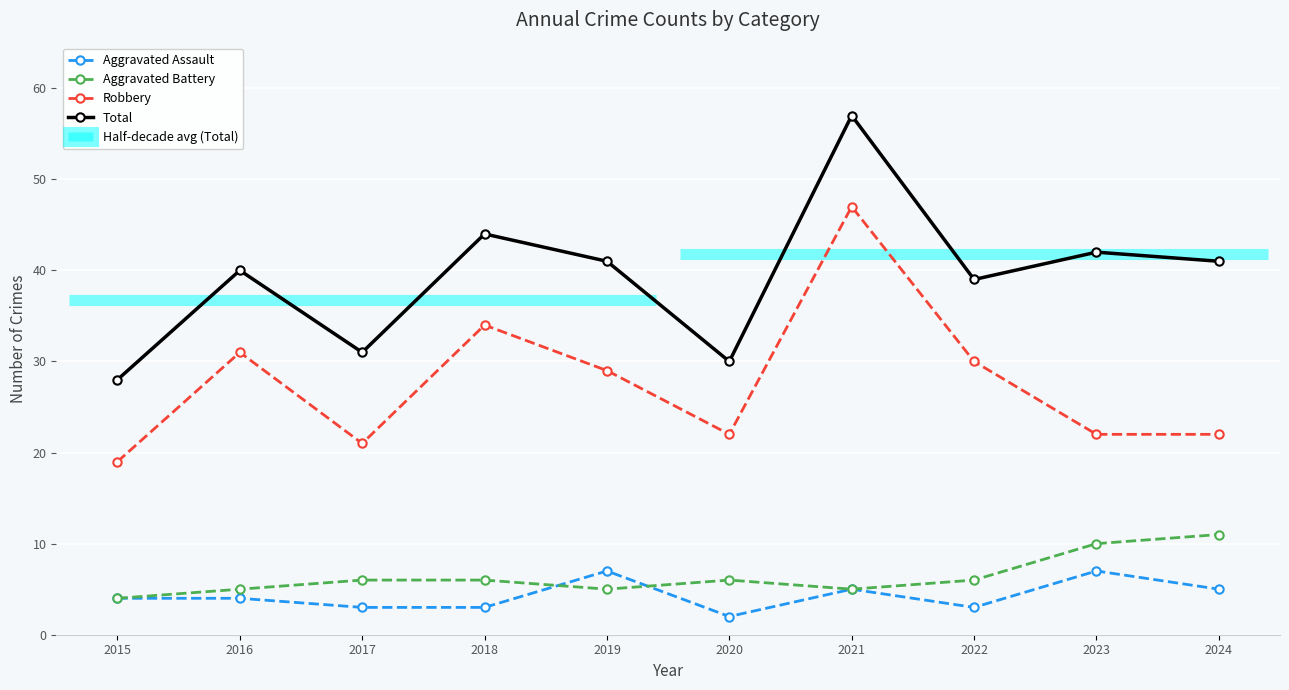

Which category has the highest value in the Aggravated Assault series?

2019